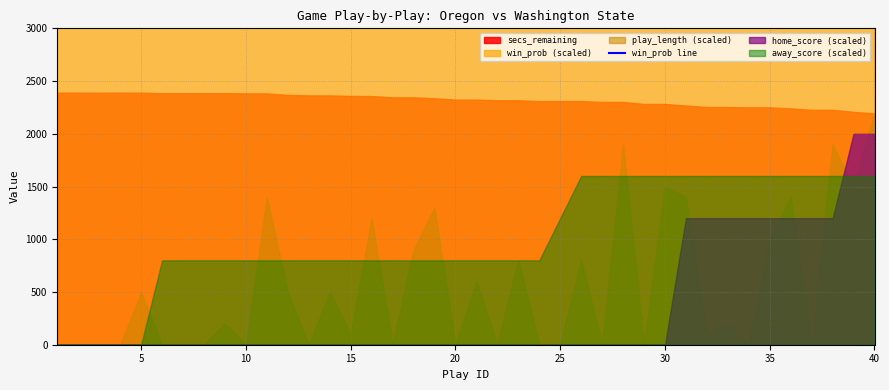

Between 10 and 5, which is larger?

5